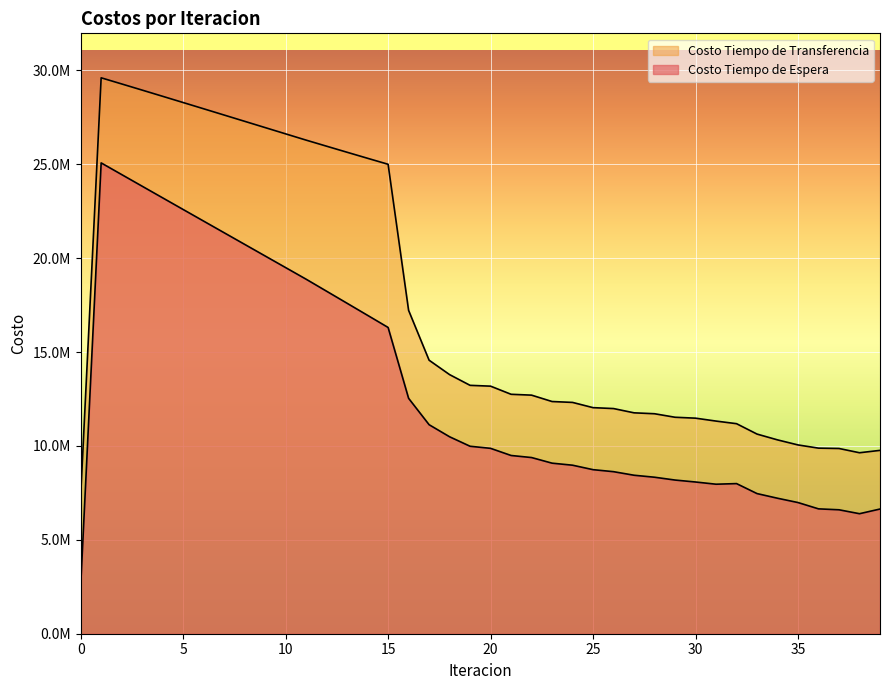

Which category has the highest value in the Costo Tiempo de Transferencia series?

1